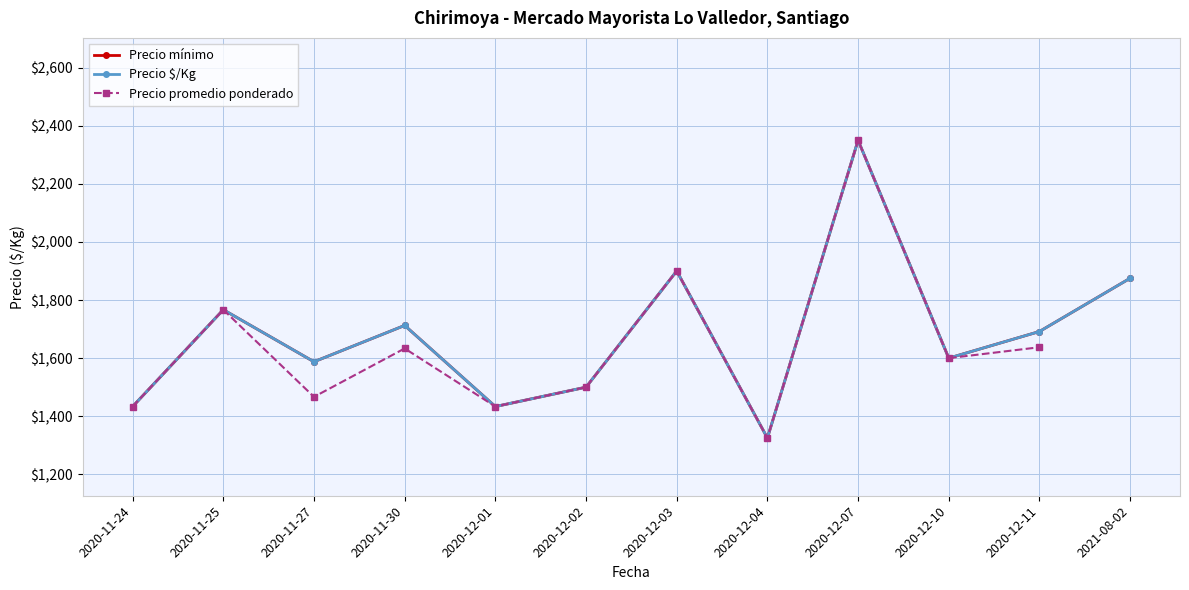

What is the difference between the Precio mínimo values at 2020-12-03 and 2021-08-02?

25.0